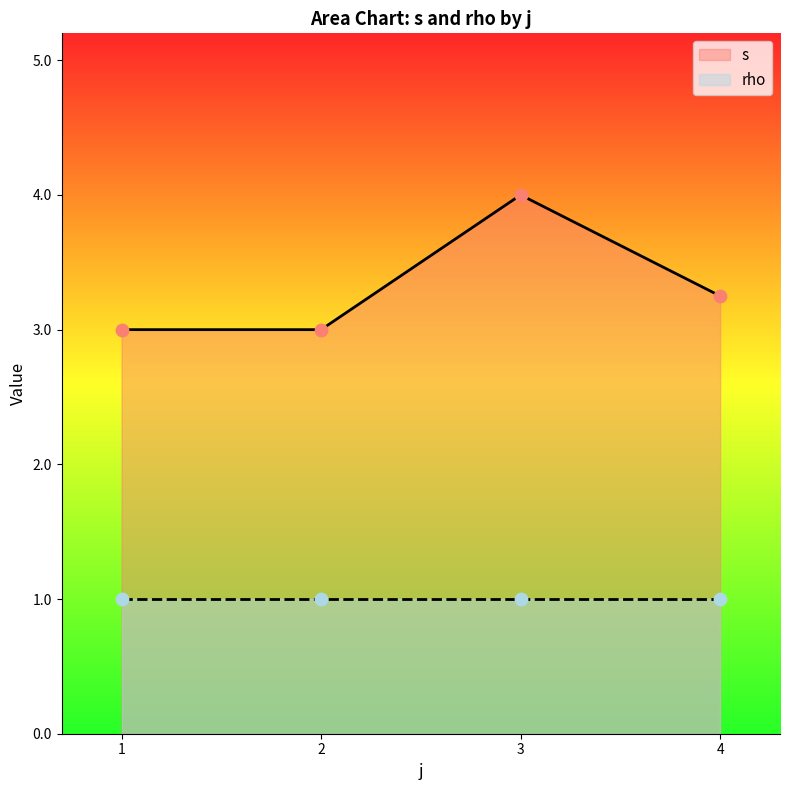

What is the highest value of the s series?

4.0